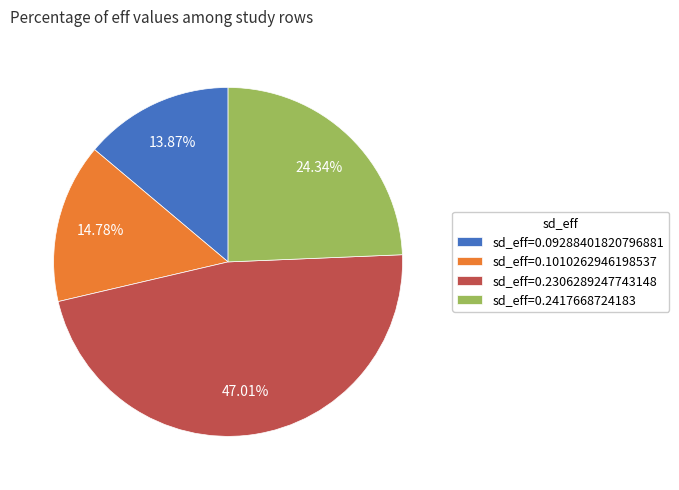

Which slice is the largest?

sd_eff=0.2306289247743148